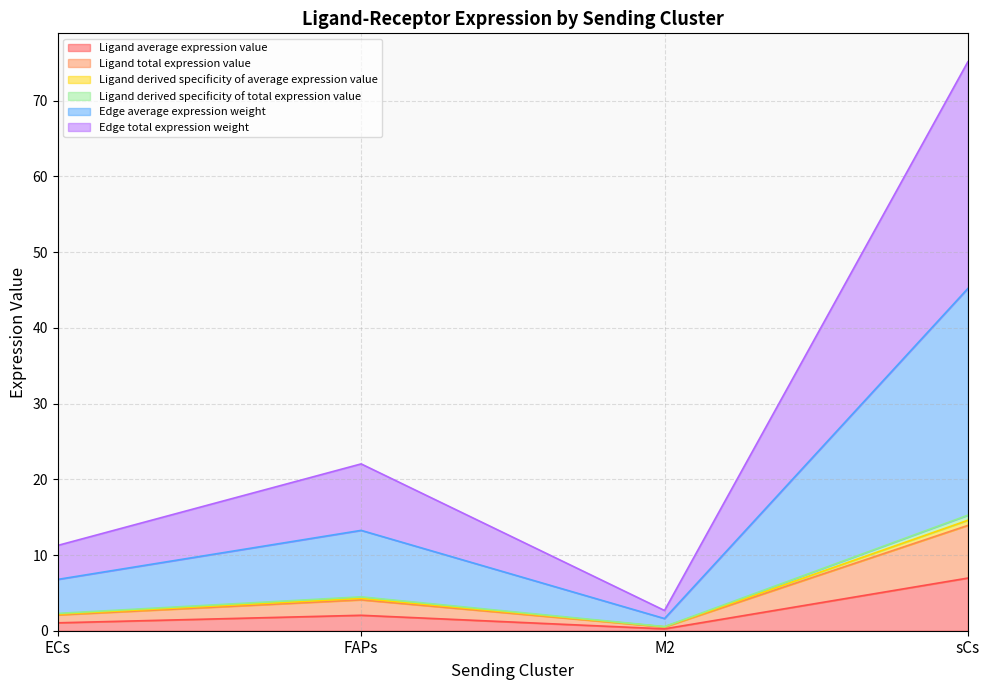

True or false: Edge average expression weight and Ligand derived specificity of average expression value cross at least once.

False